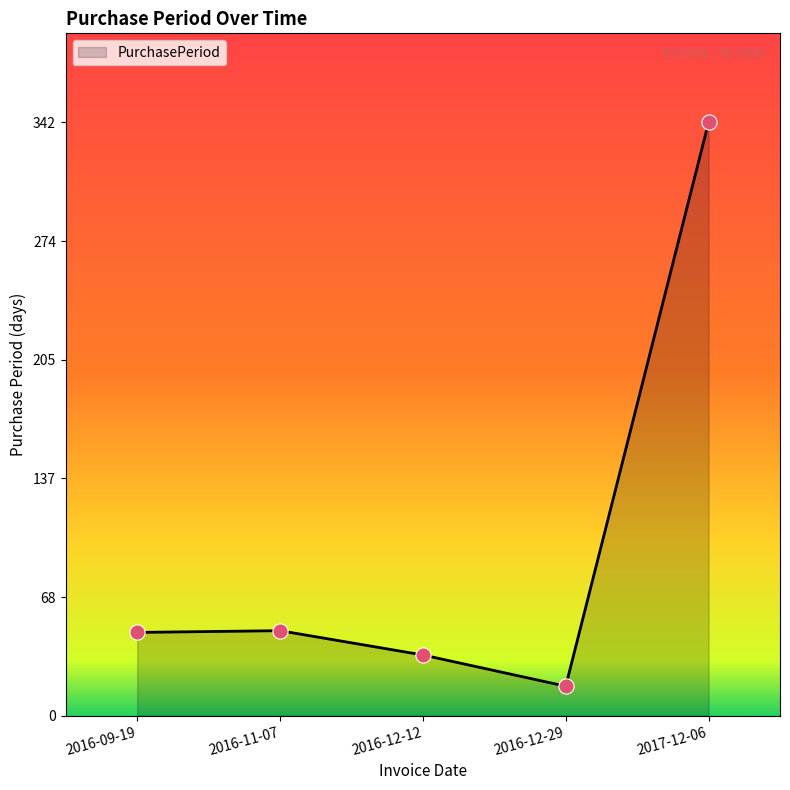

Which has a higher value, 2016-09-19 or 2016-12-12?

2016-09-19